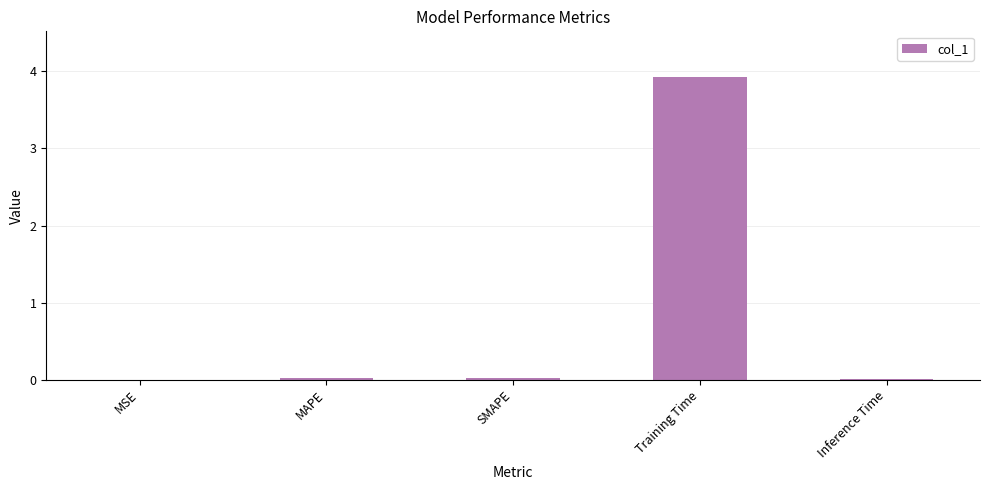

What is the sum of all values?

4.0